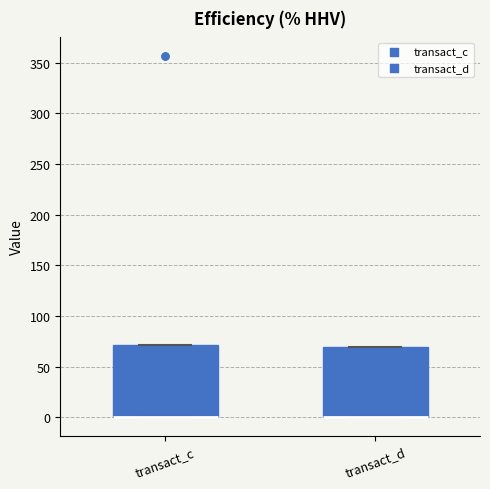

Where is the lower edge of the box for transact_d on the y-axis? The values are not printed on the chart, so give them approximately, as read against the axis.

0